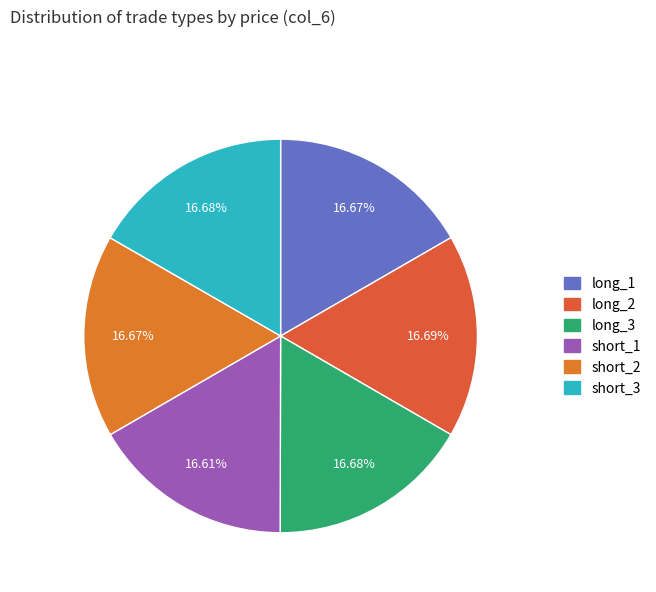

Which category has the smallest portion of the pie?

short_1